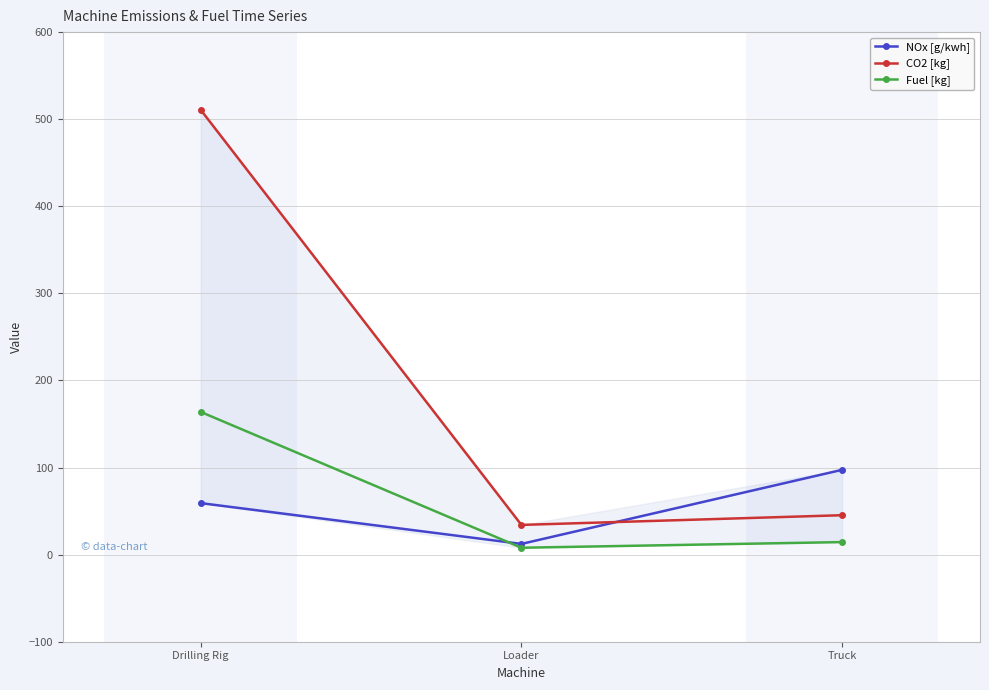

Which series has the largest total across all categories?

CO2 [kg]